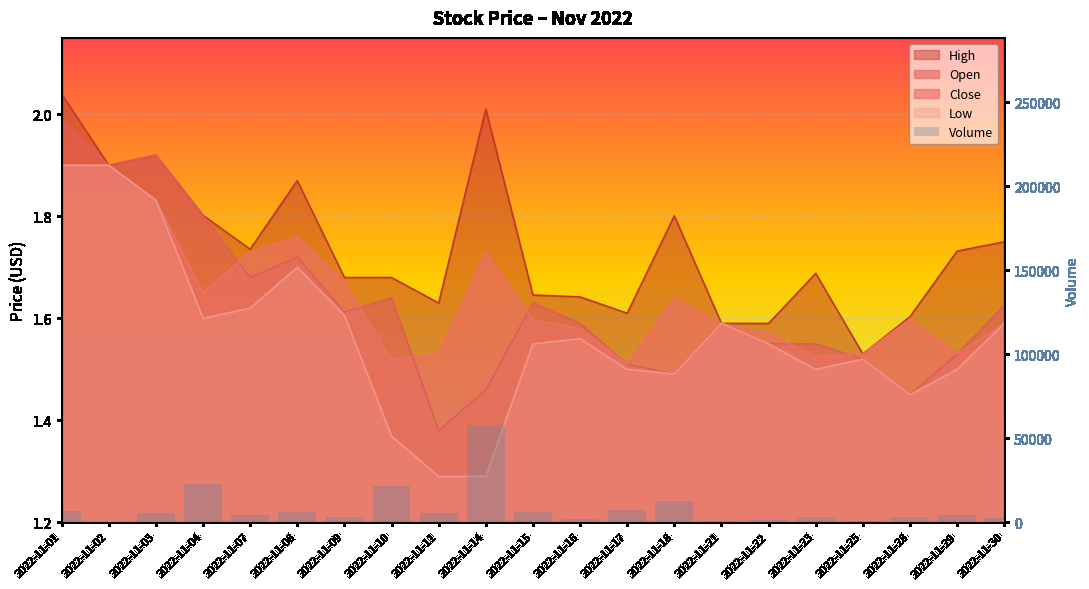

The chart shows a value of 550 at 2022-11-21. True or false?

True